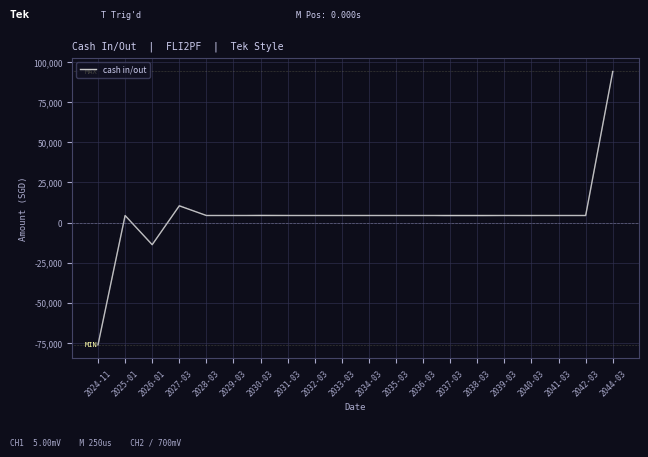

True or false: the data has more than 0 interior local peaks.

True